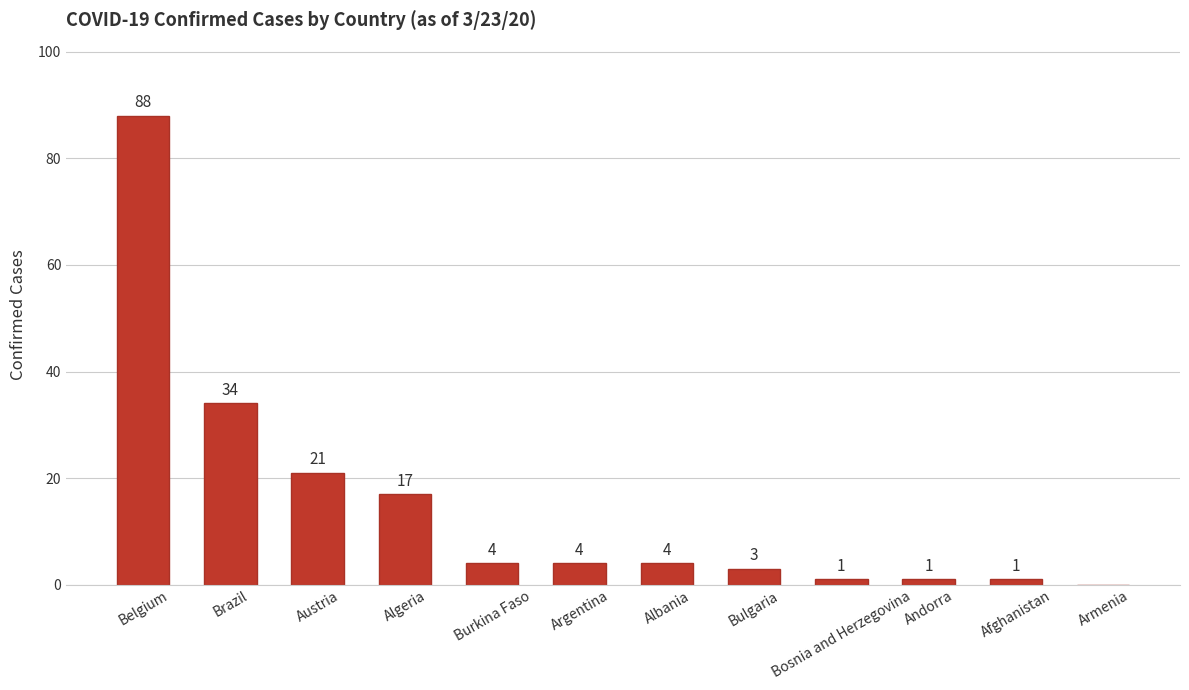

Which has a higher value, Albania or Armenia?

Albania